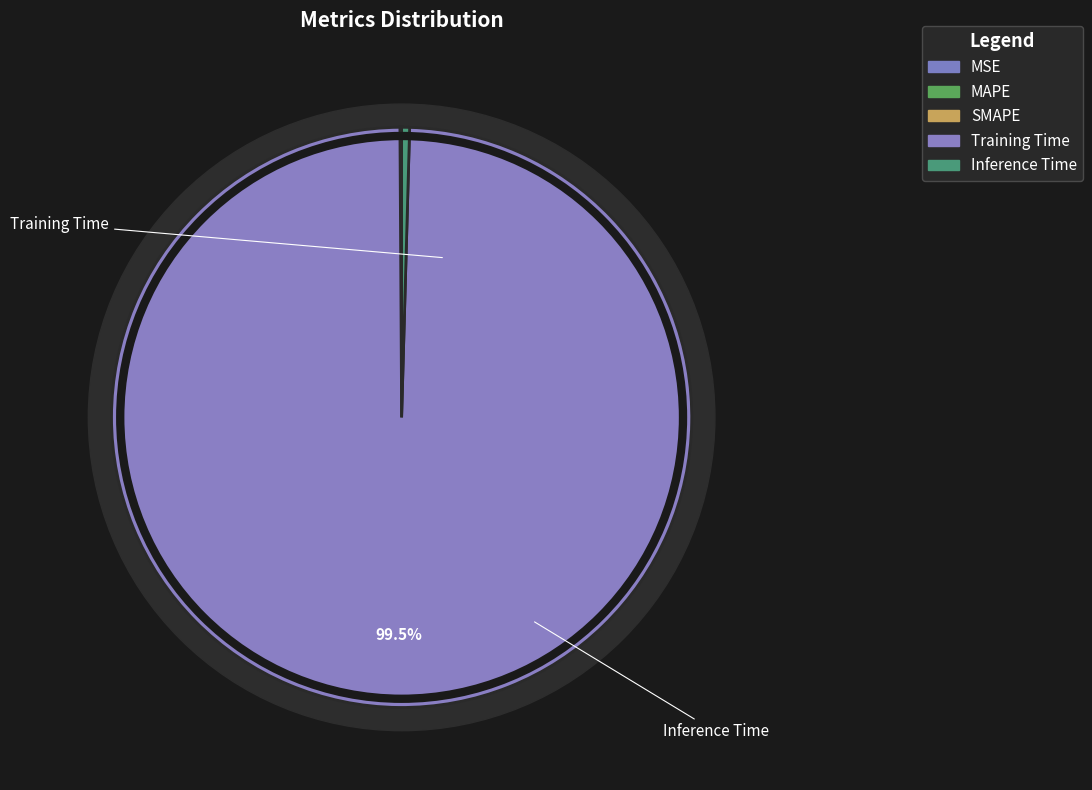

Between MAPE and SMAPE, which is larger?

SMAPE